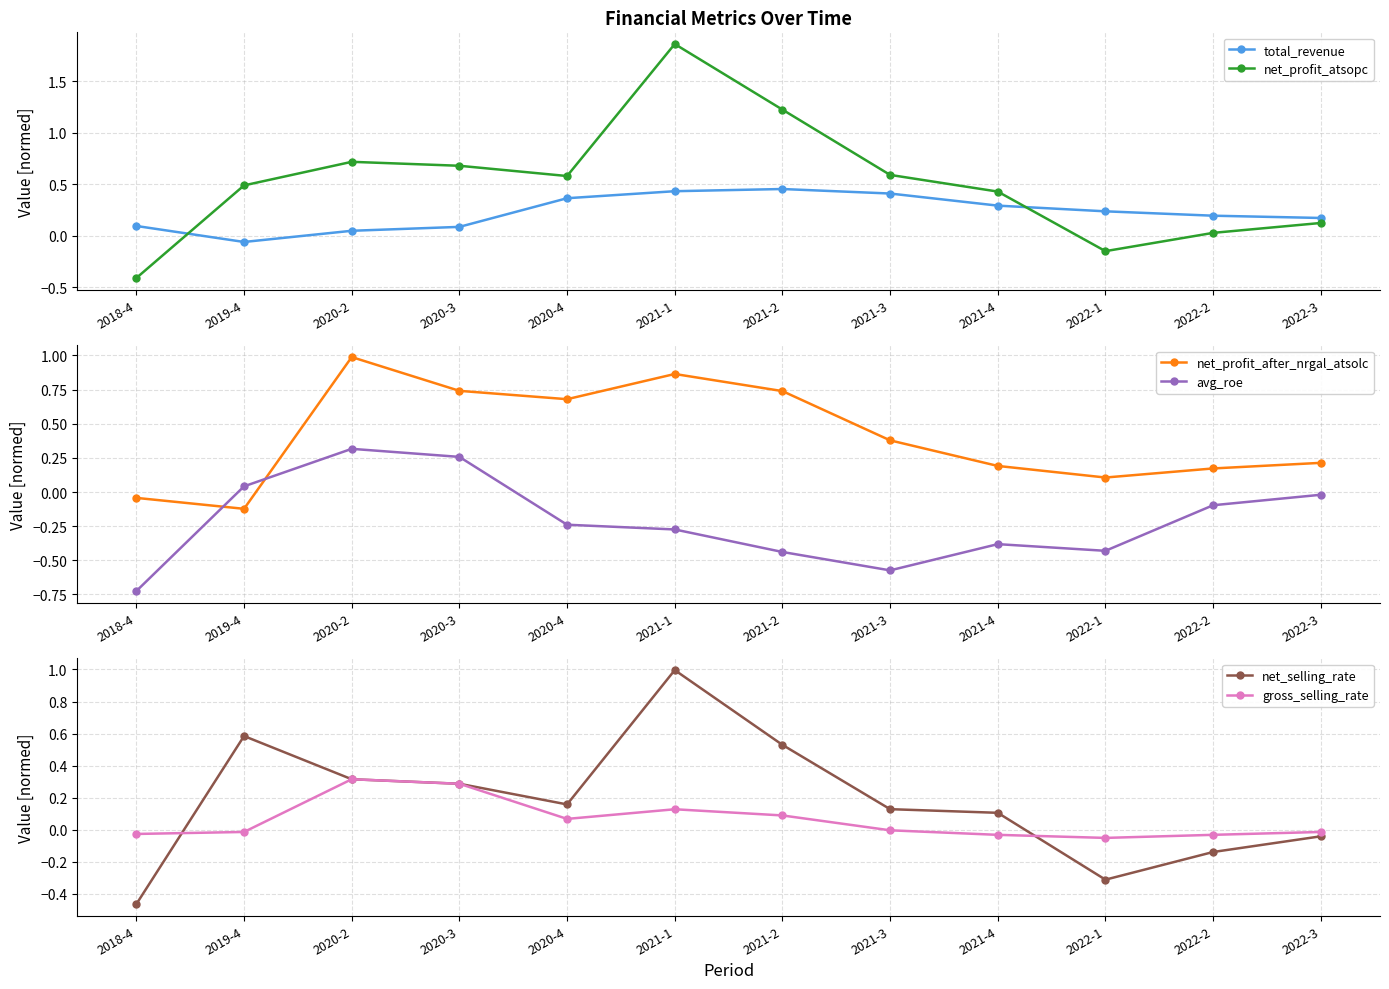

What is the total value across all series at 2020-3?

2.3